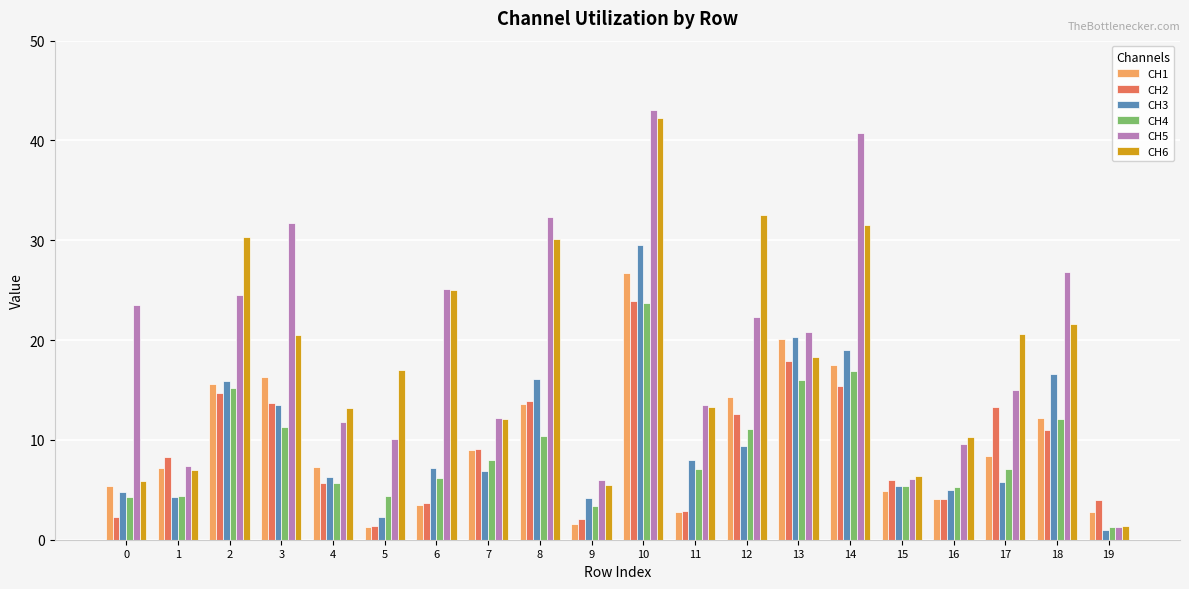

What is the approximate value of CH1 at 6?

3.5